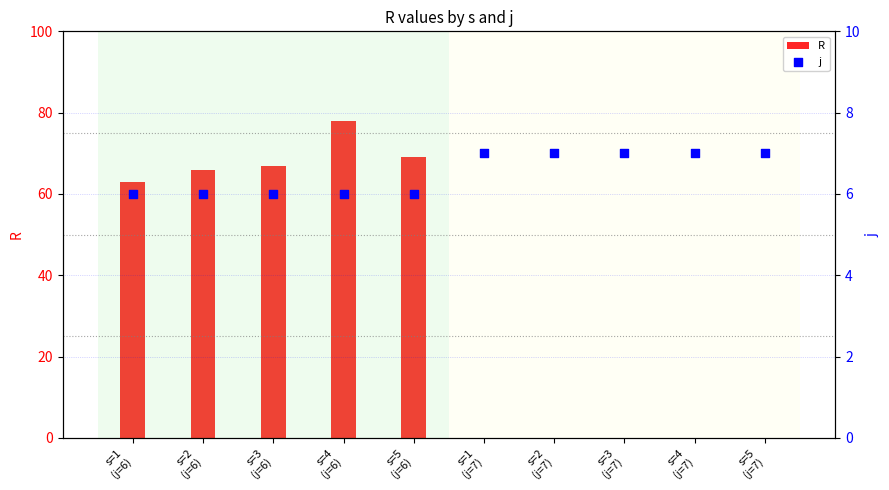

Is the value of R at s=3
(j=6) greater than the value of j at s=2
(j=7)?

Yes